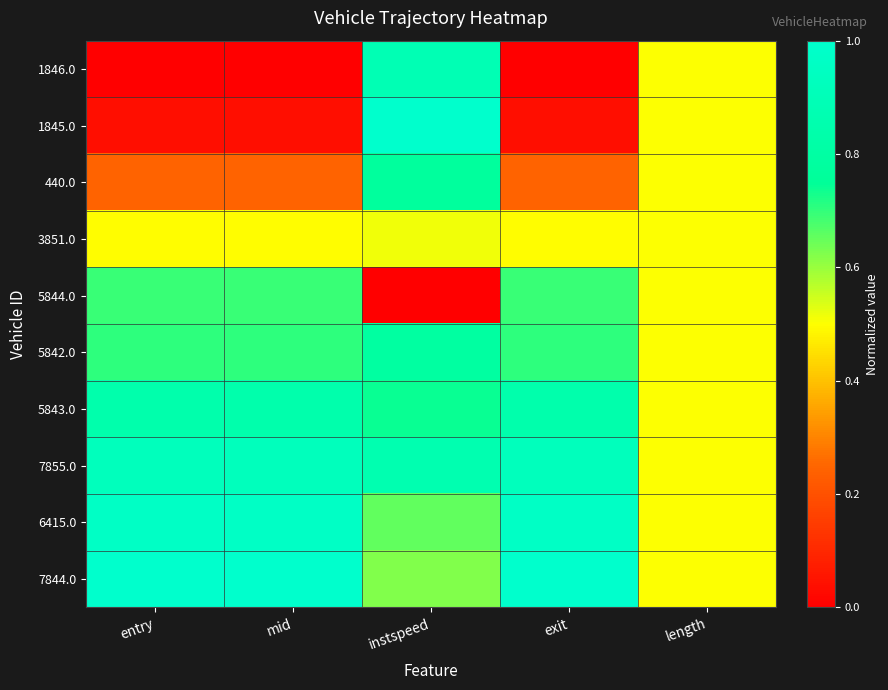

What is the spread (max minus min) of values at exit?

1.0